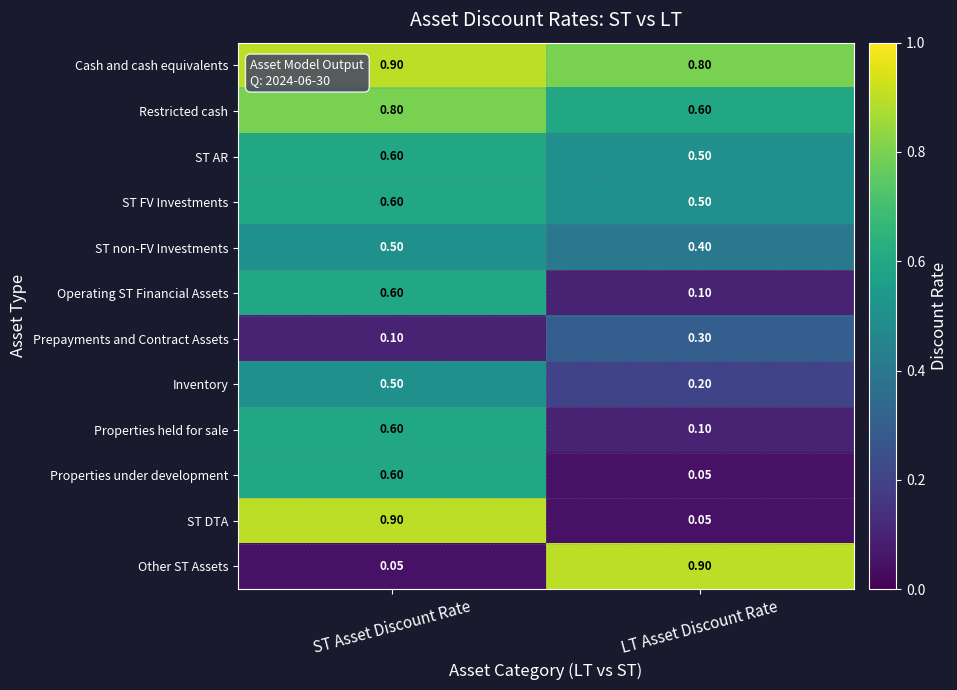

Rank the categories by Inventory value from highest to lowest.

ST Asset Discount Rate, LT Asset Discount Rate